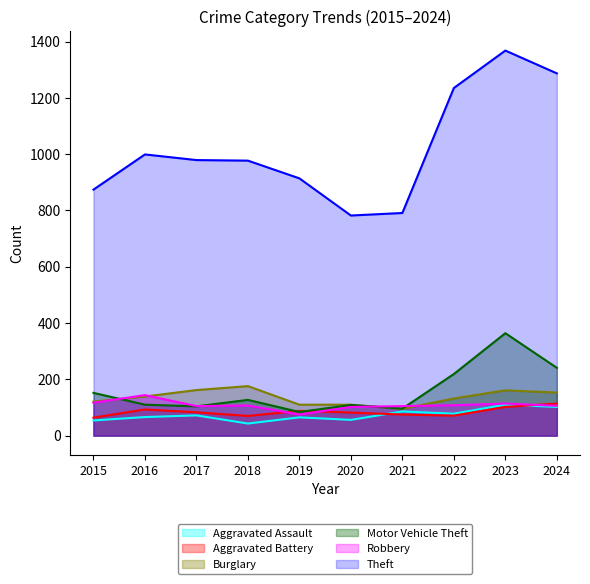

What is the spread (max minus min) of values at 2017?

907